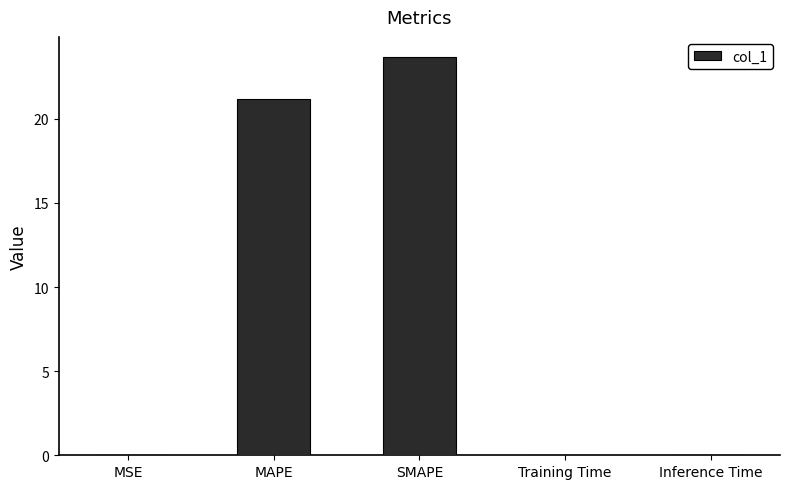

At which category does the chart reach its peak across all series?

SMAPE